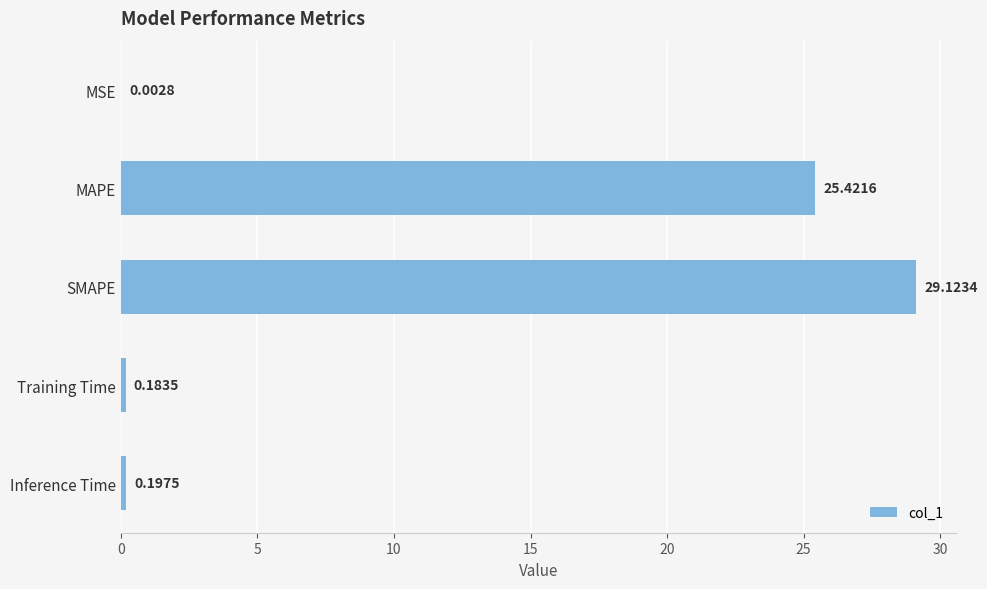

What is the maximum value shown in the chart?

29.1